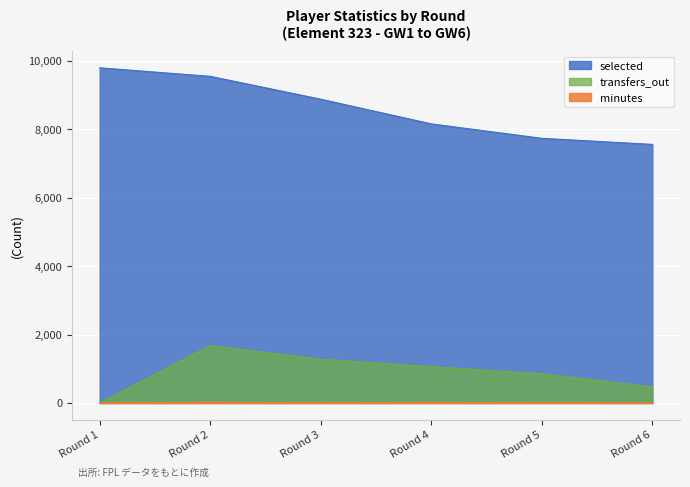

Which series has the widest spread of values?

selected